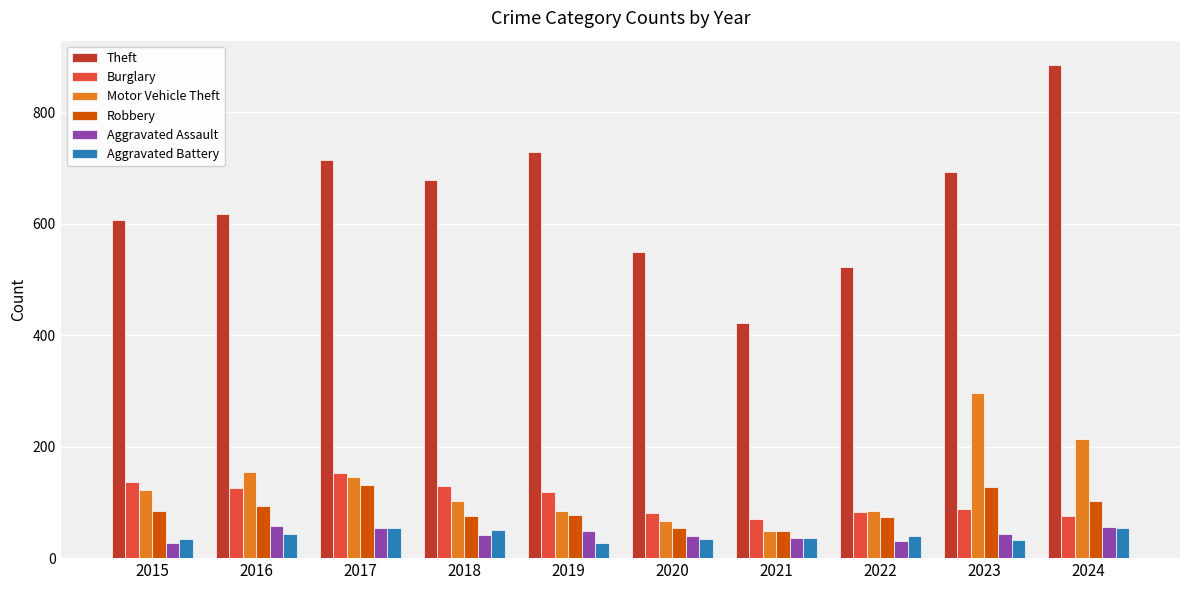

The Motor Vehicle Theft series shows 29 at 2019. True or false?

False